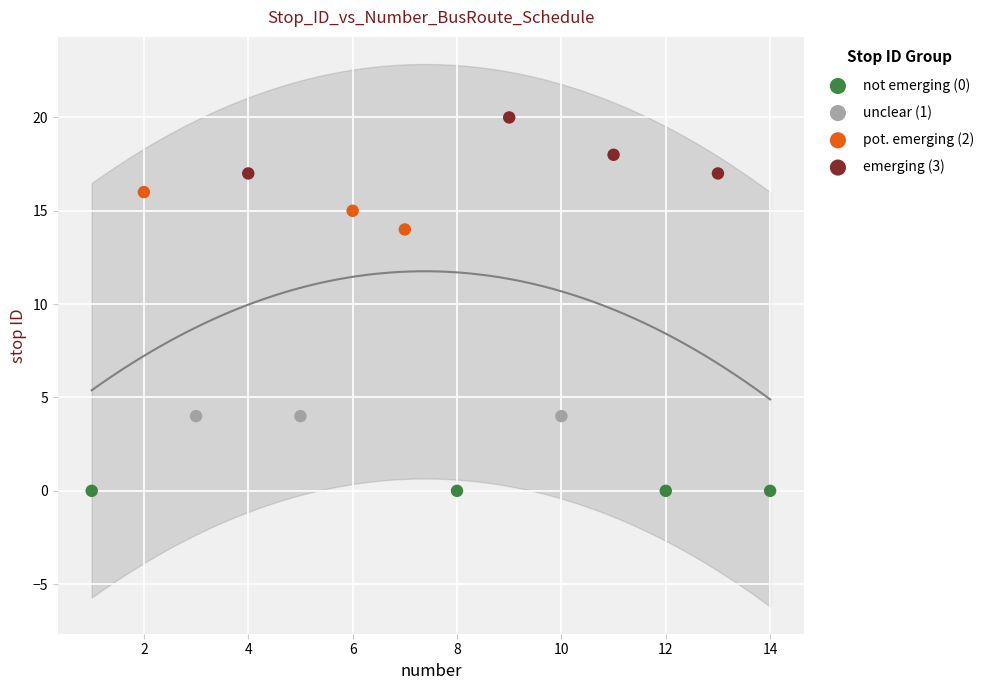

Which series reaches the maximum Y coordinate?

emerging (3)